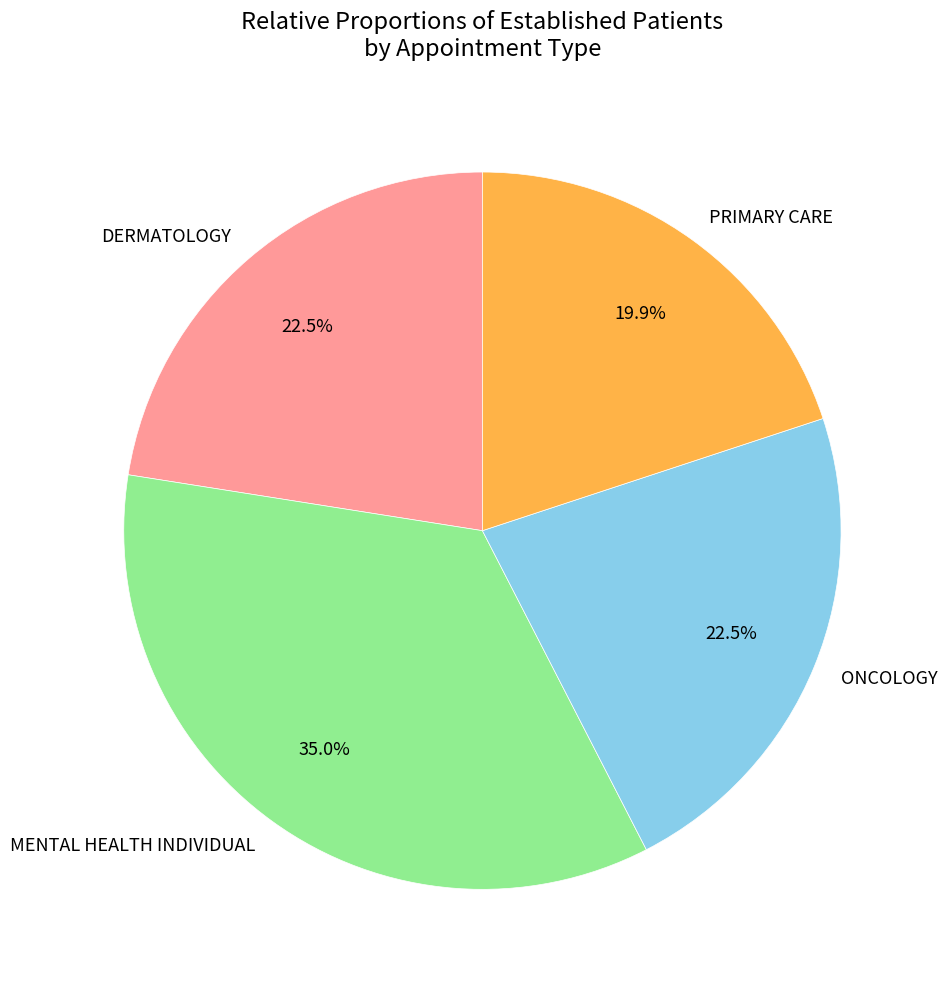

Which category has the smallest portion of the pie?

PRIMARY CARE